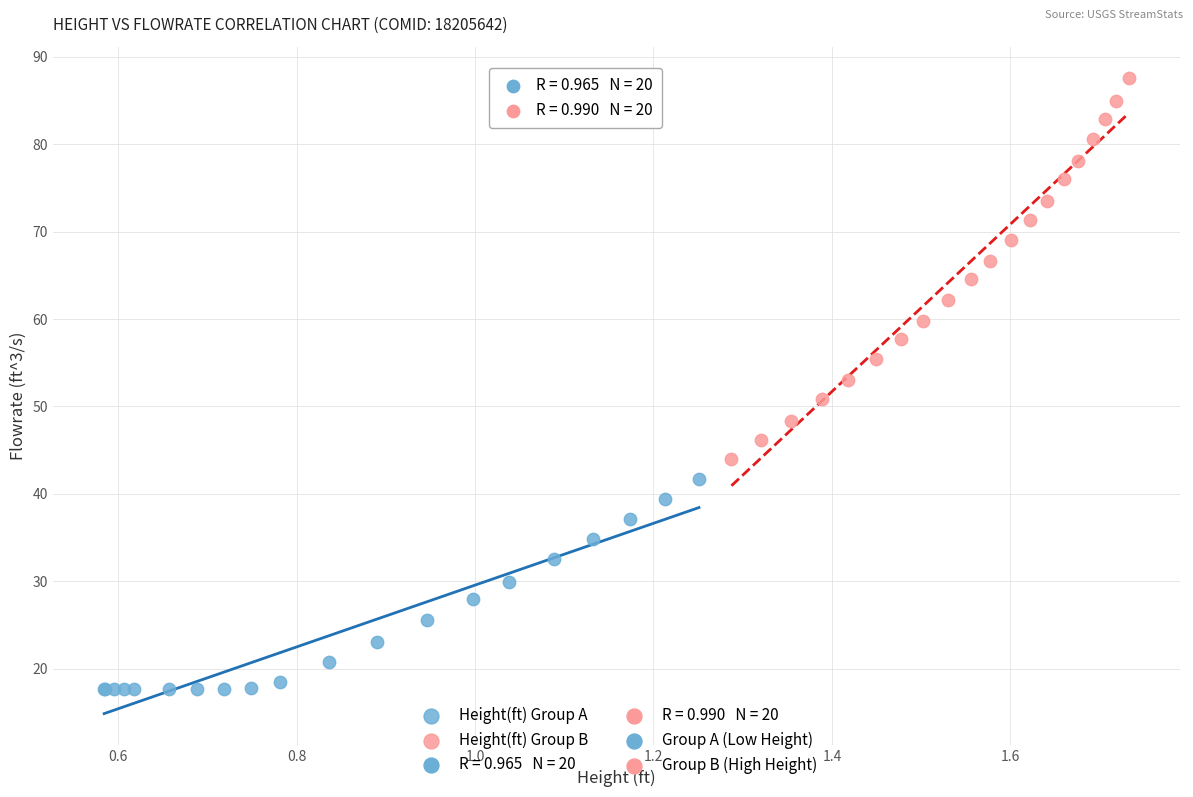

Which series contains the highest Y value?

Height(ft) Group B